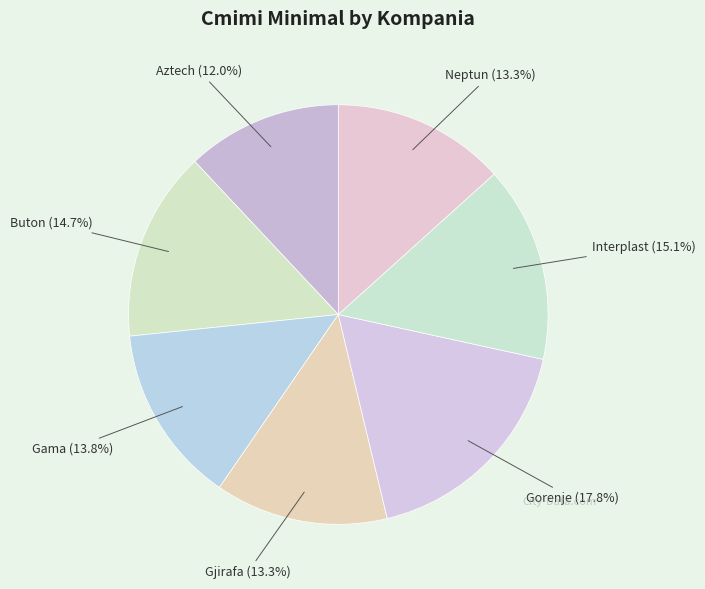

How many segments does this pie chart have?

7